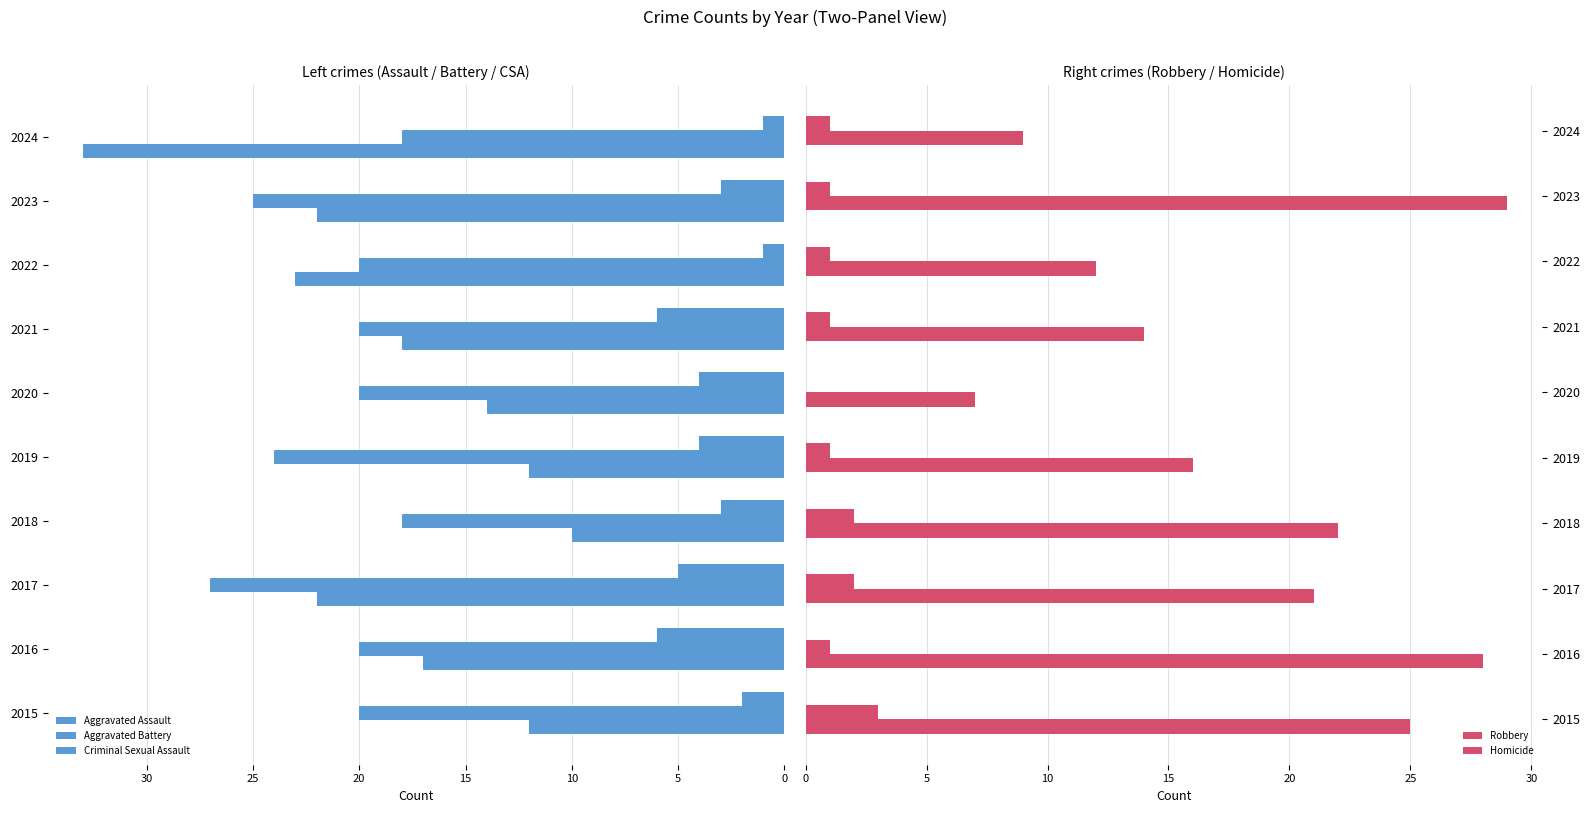

What is the difference between the second highest and second lowest values in the Robbery series?

19